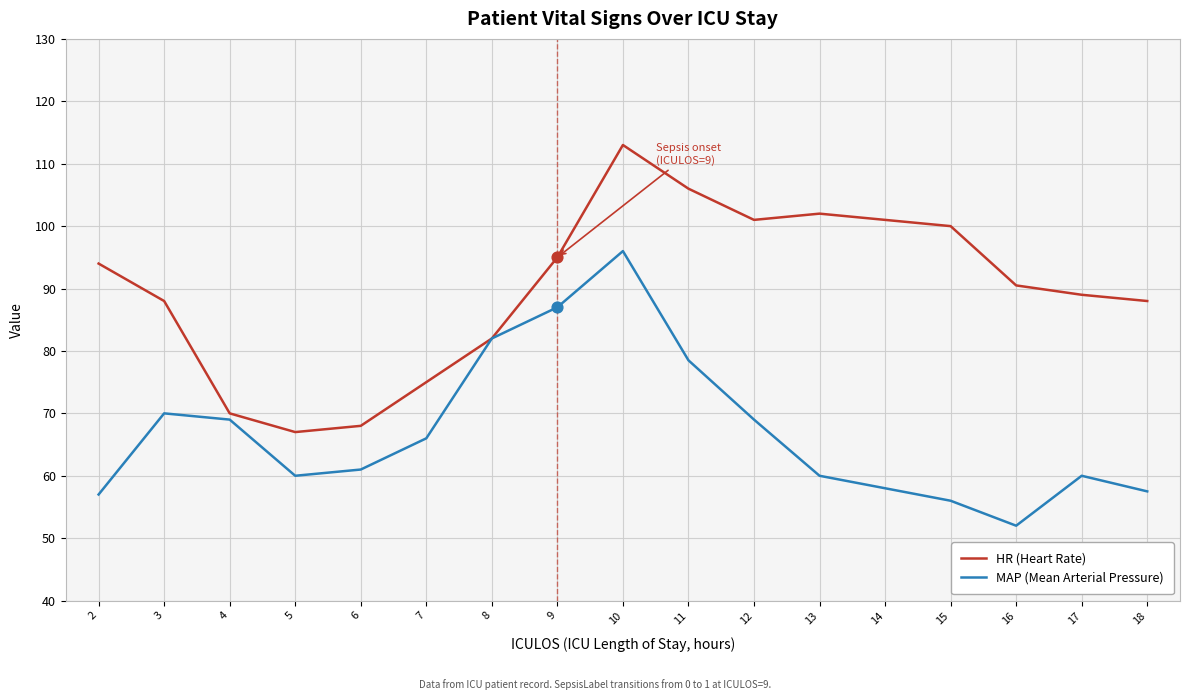

At which category is the sum across all series the highest?

10